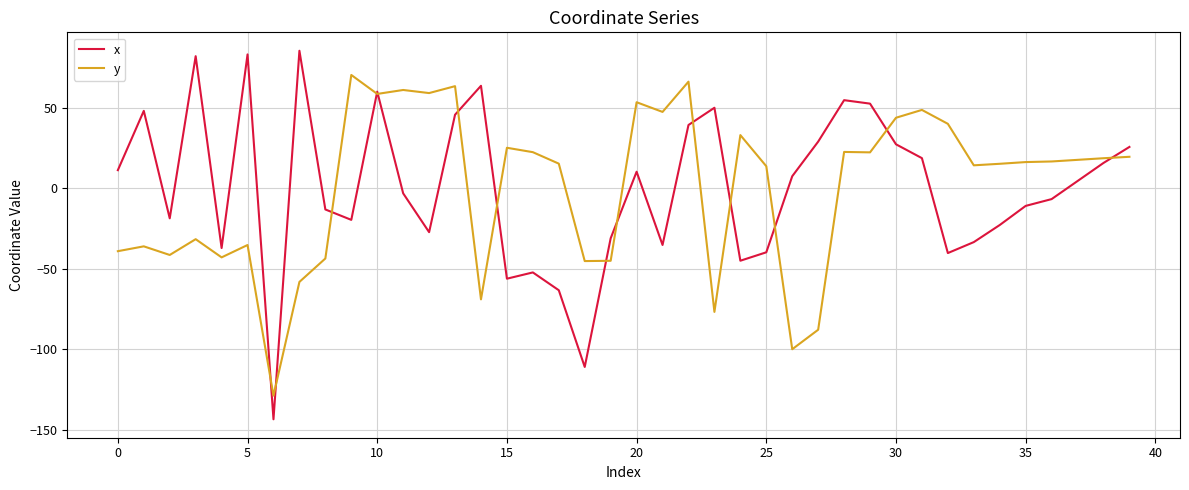

What is the smallest value displayed?

-143.5